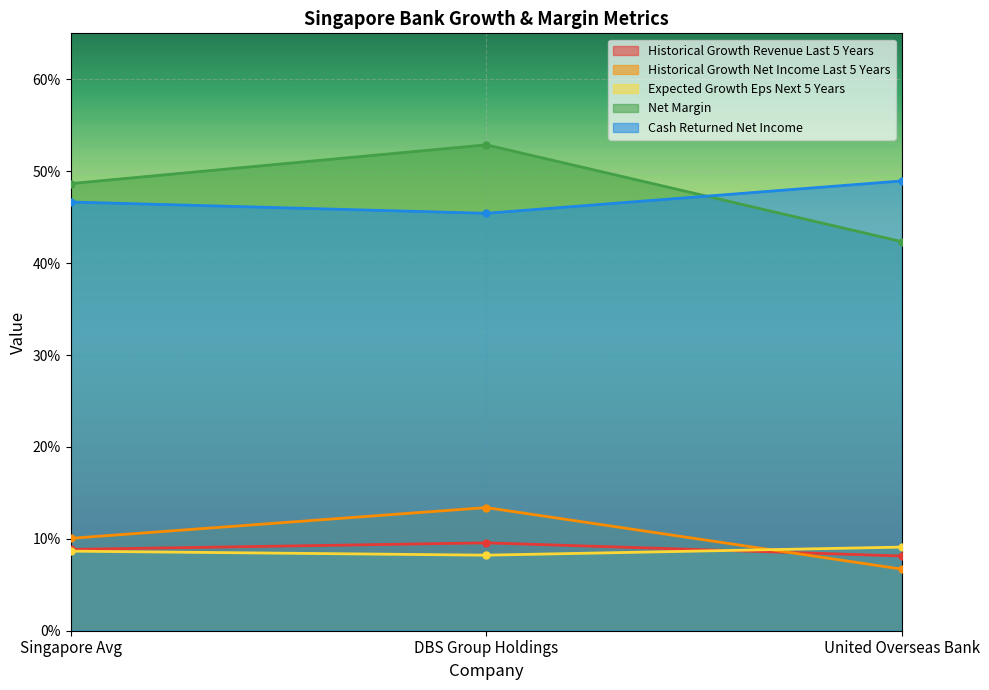

The value of historical_growth_revenue_last_5_years at United Overseas Bank is 0.1. True or false?

True